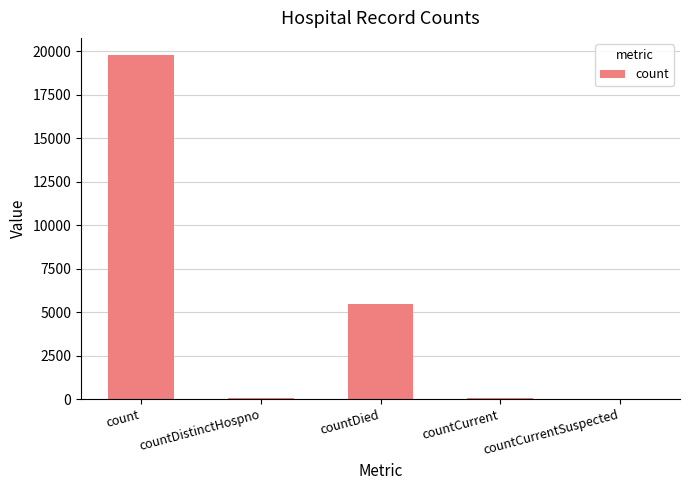

The chart shows a value of 19776 at count. True or false?

True